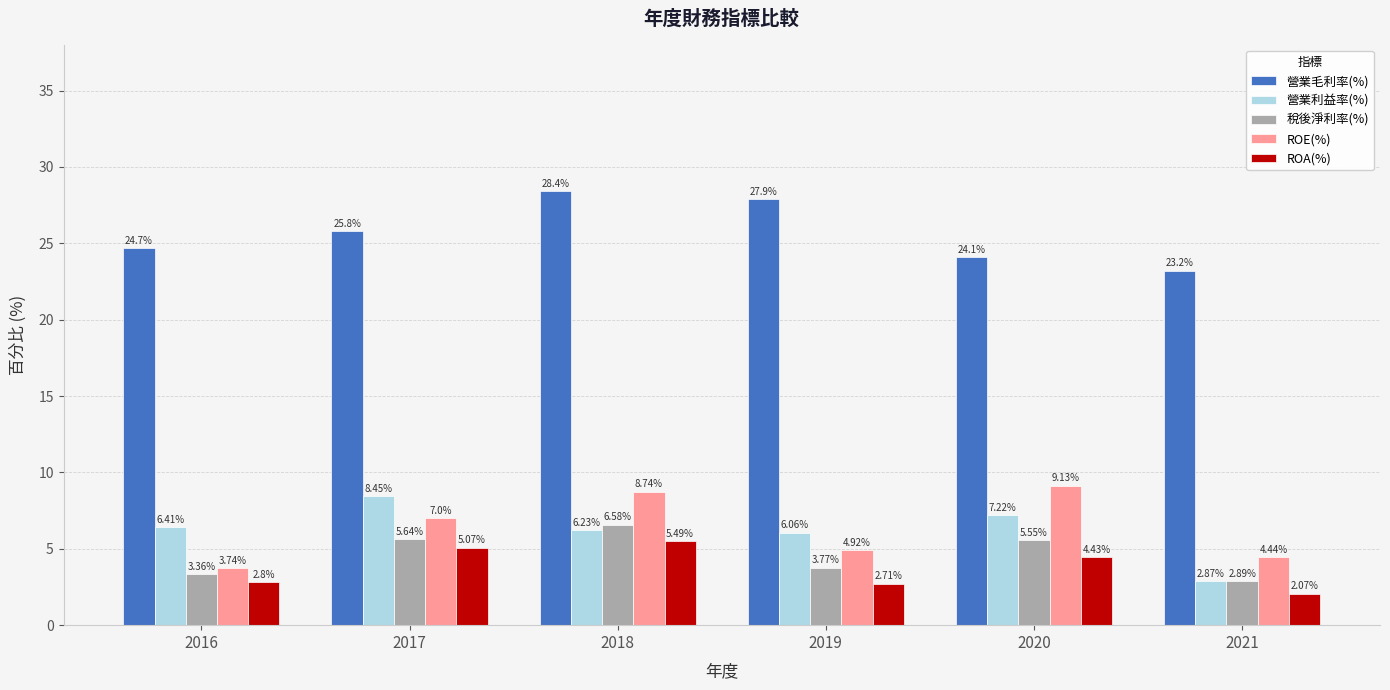

What is the approximate value of 營業毛利率(%) at 2021?

23.2